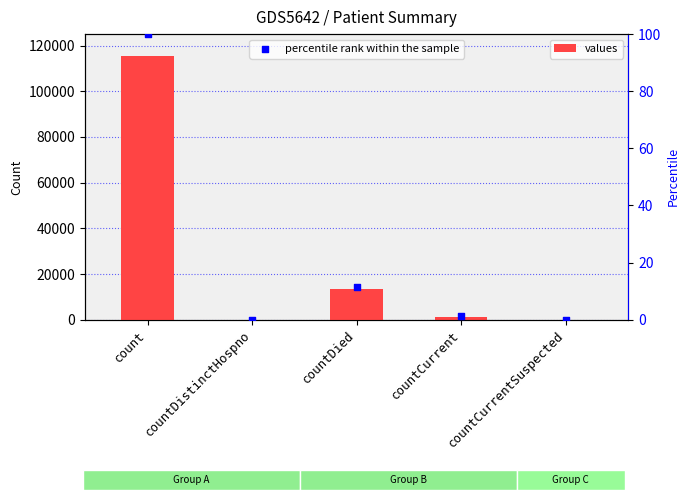

What is the change in value from countDistinctHospno to countDied?

+13343